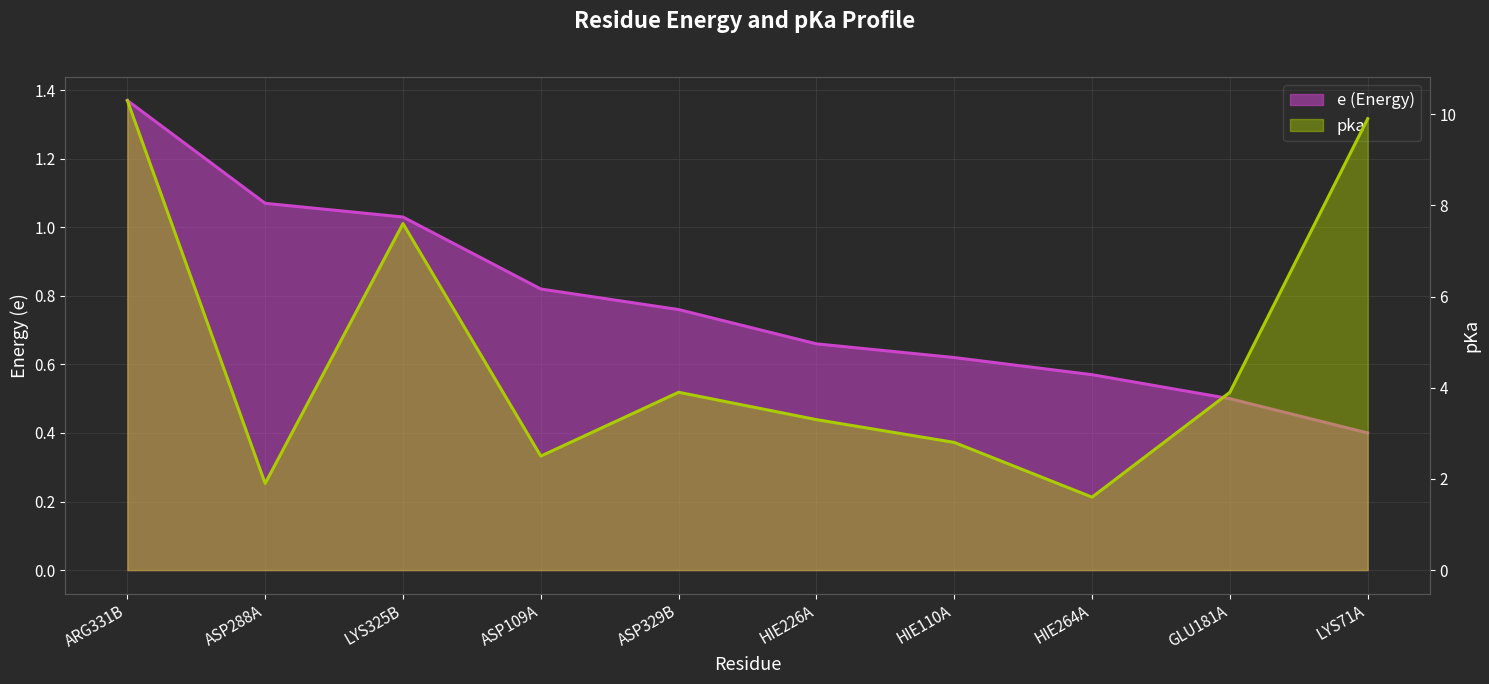

What is the greatest value displayed?

10.3